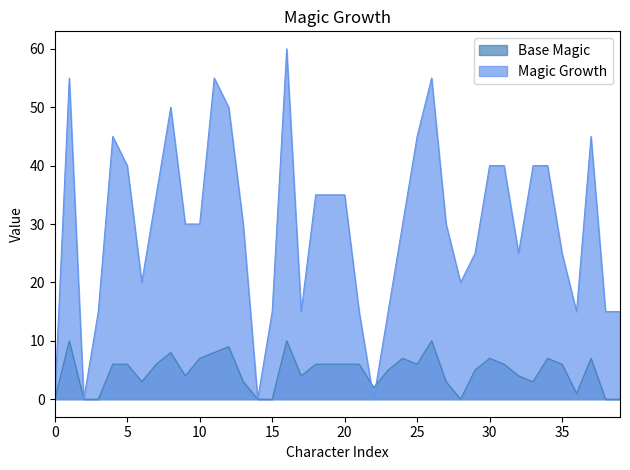

Which series has the largest range (max minus min)?

Magic Growth